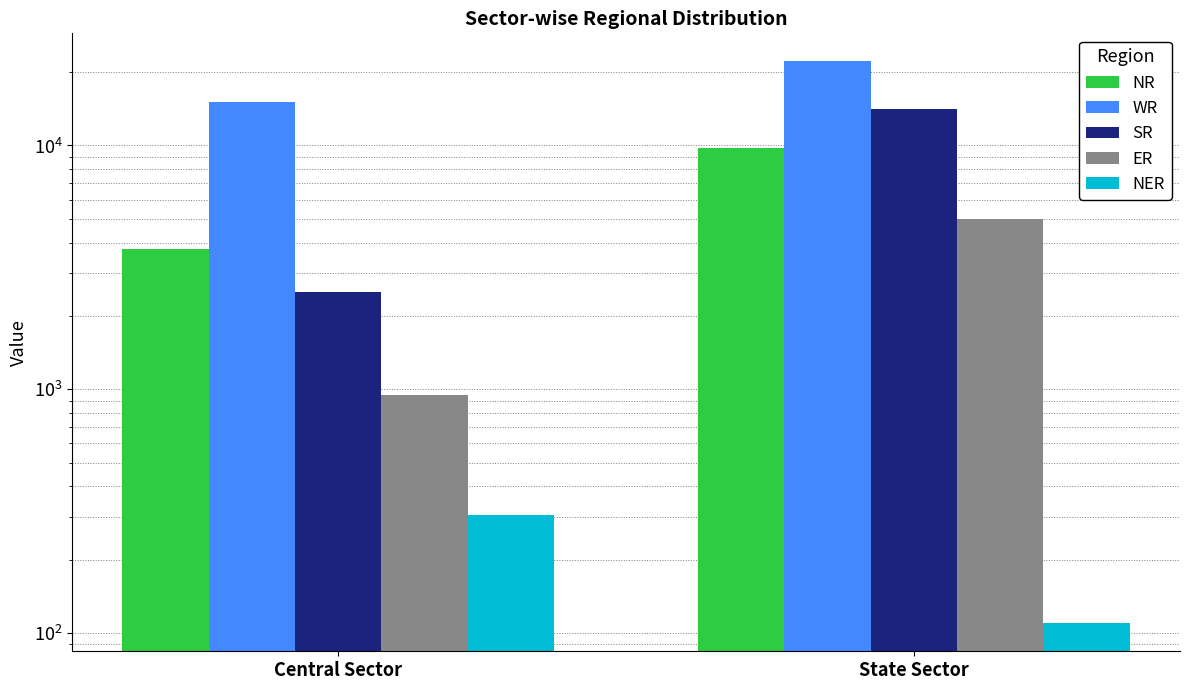

Rank the categories by WR value from highest to lowest.

State Sector, Central Sector